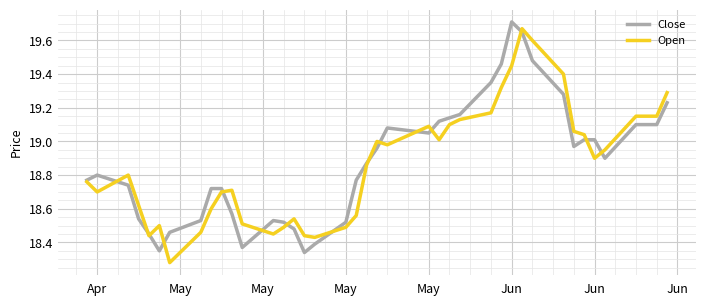

Which series has the largest range (max minus min)?

Open